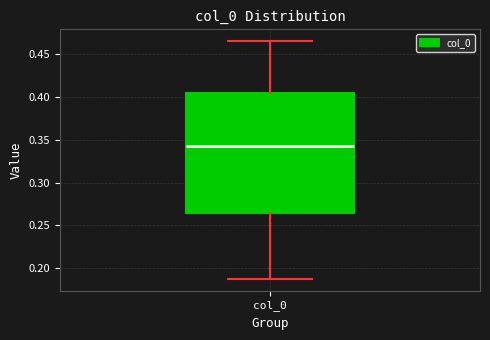

Read this box plot against the y-axis: the position of the median line, the range covered by the box, and the ends of both whiskers. The values are not printed on the chart, so give them approximately, as read against the axis.

median 0.345, box 0.265 to 0.405, whiskers 0.190 to 0.465